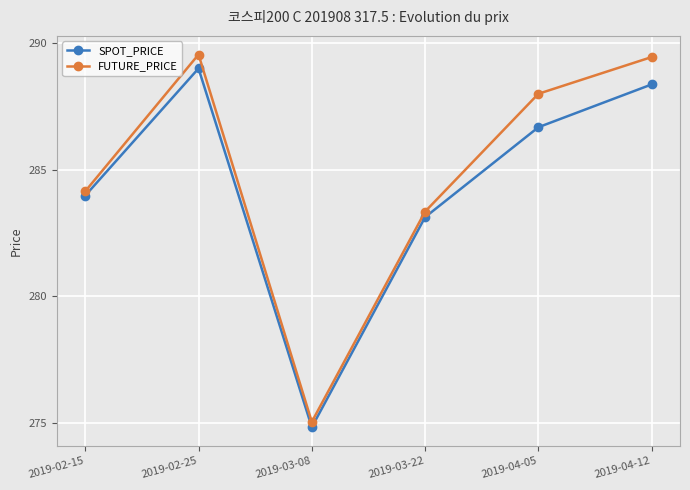

True or false: FUTURE_PRICE has a value of 288.0 at 2019-04-05.

True